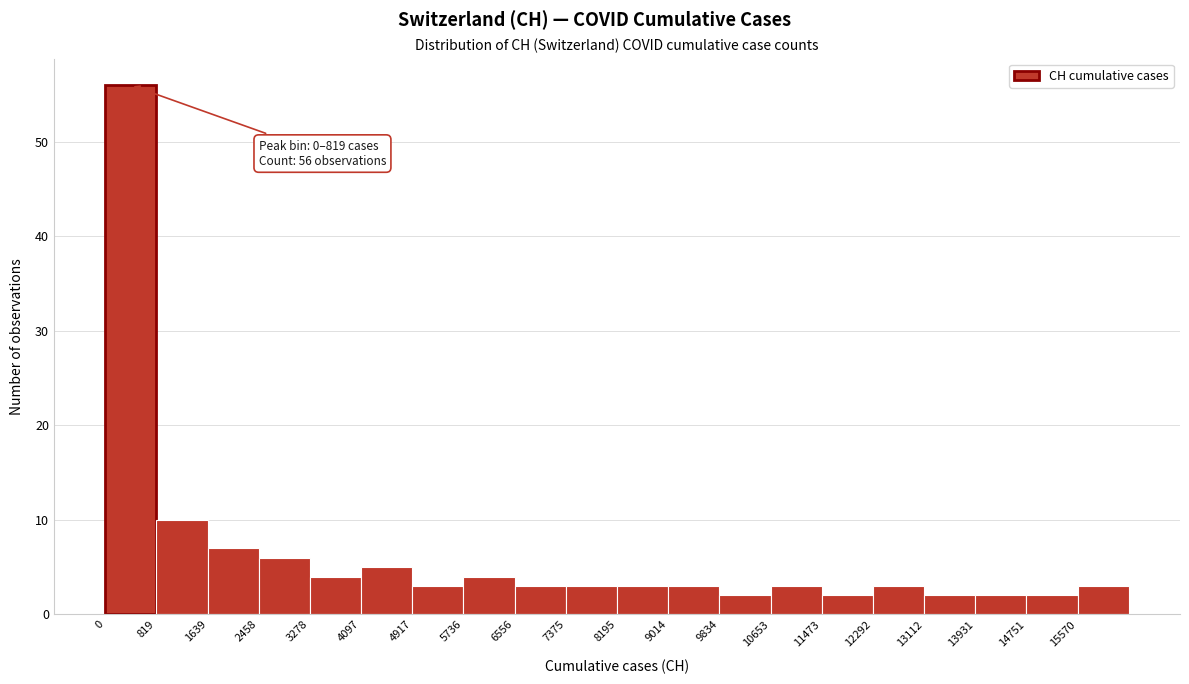

Over which range of the x-axis is the bar tallest?

0 to 800